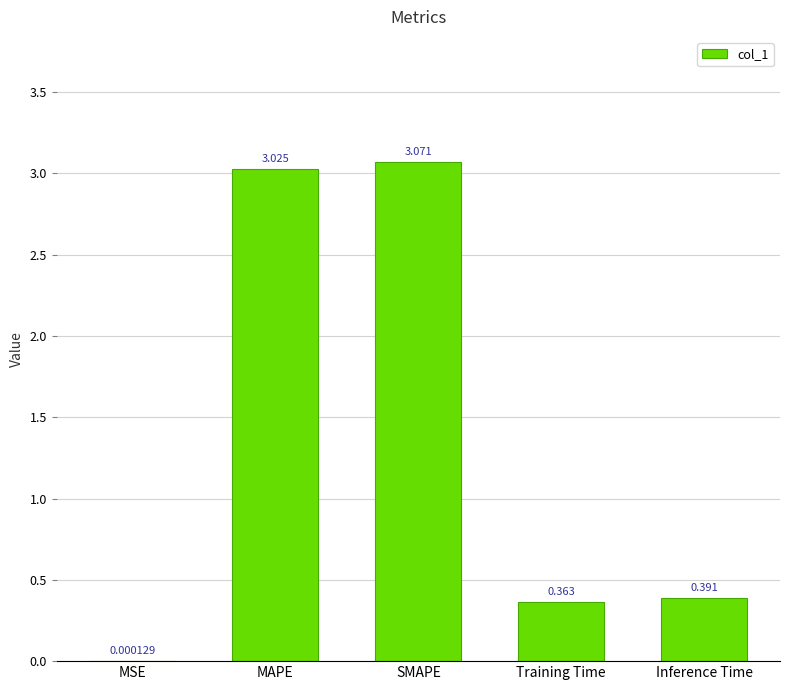

Between MAPE and Inference Time, which is larger?

MAPE